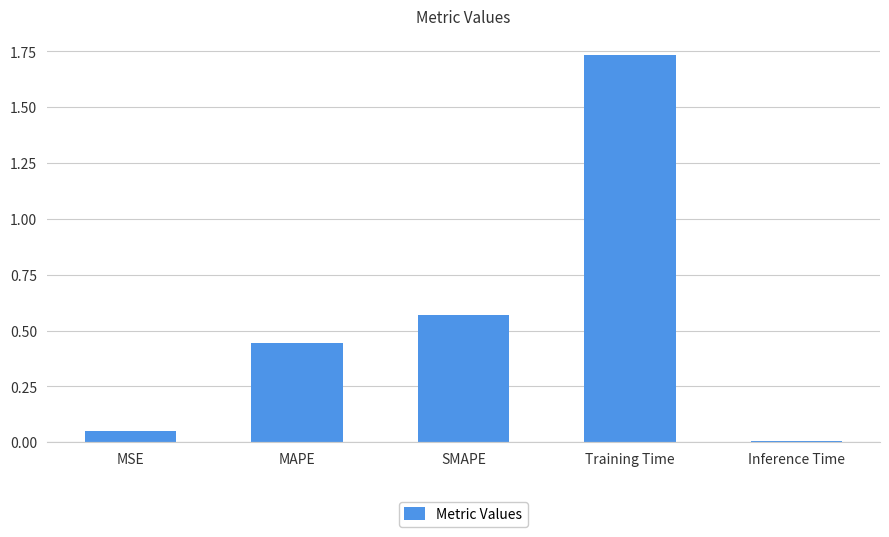

List the labels in order of value, smallest first.

Inference Time, MSE, MAPE, SMAPE, Training Time